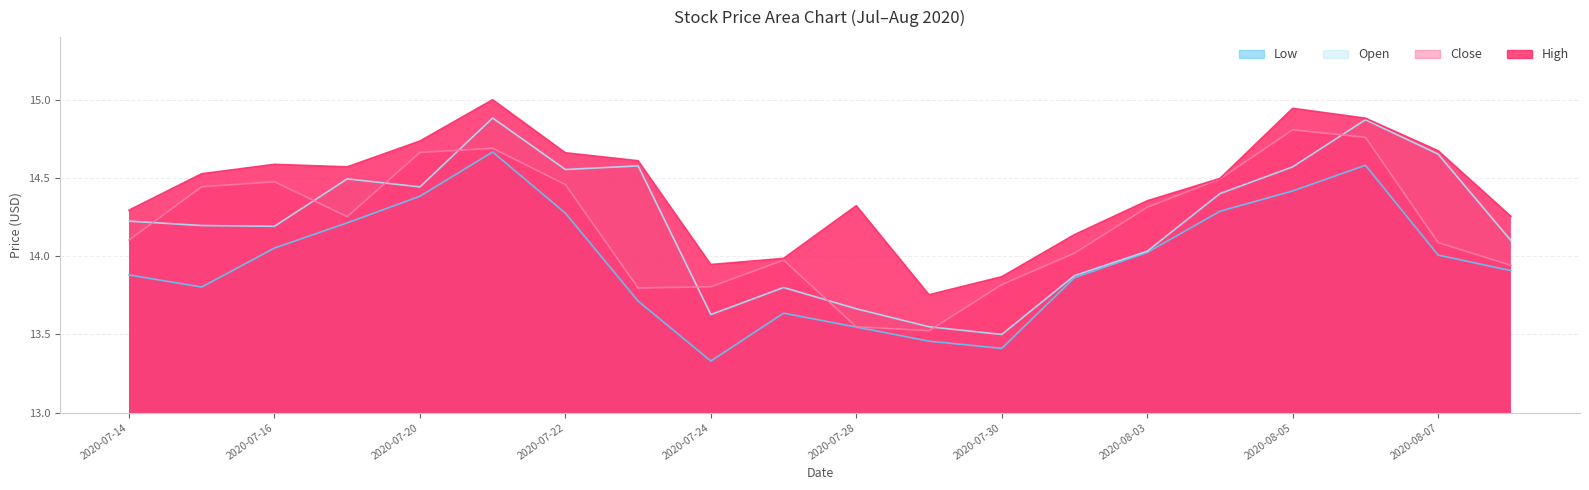

What is the label of the 2nd point from the left?

2020-07-15